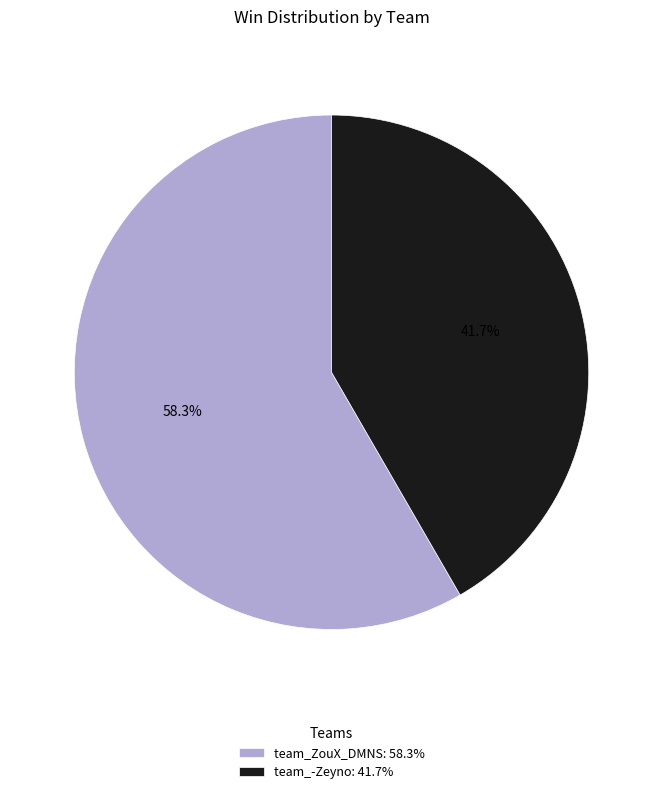

Rank the categories by value from highest to lowest.

team_ZouX_DMNS, team_-Zeyno